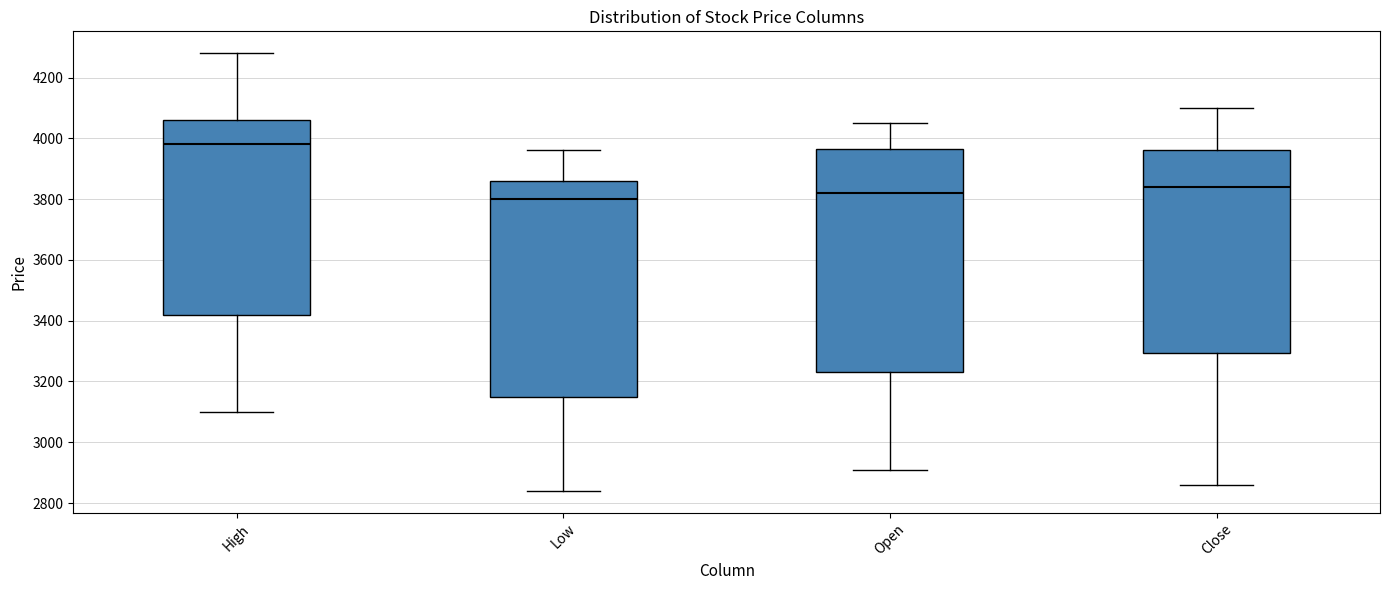

Where is the upper edge of the box for Close on the y-axis? The values are not printed on the chart, so give them approximately, as read against the axis.

3960